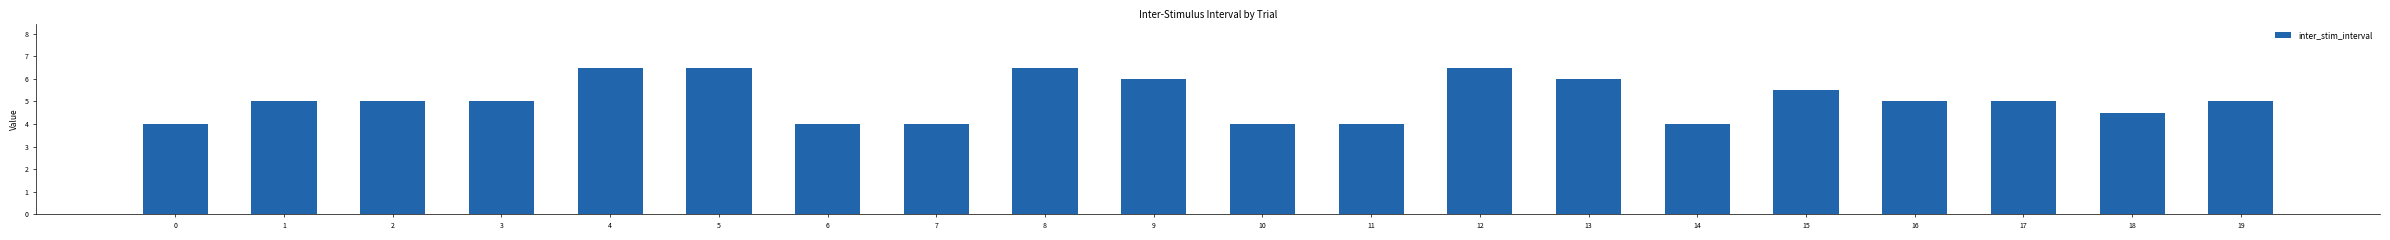

What is the ratio of the value at 5 to the value at 8?

1.0